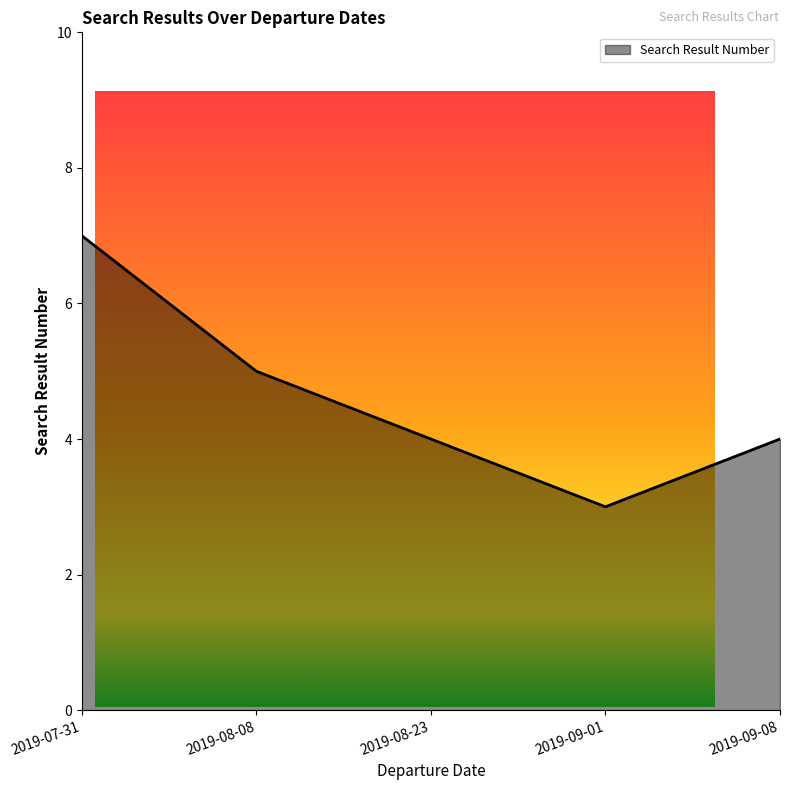

At which label is the value closest to 5?

2019-08-08